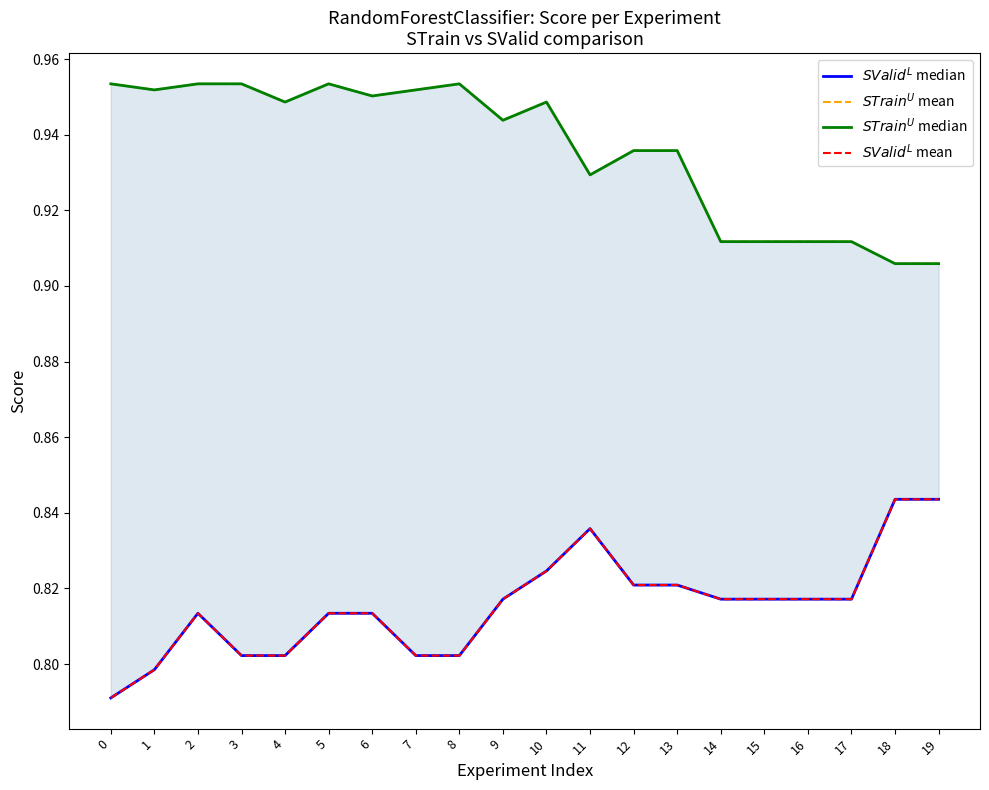

Reading left to right, list all the values displayed in this chart.

$SValid^L$ median: 0=0.8	1=0.8	2=0.8	3=0.8	4=0.8	5=0.8	6=0.8	7=0.8	8=0.8	9=0.8	10=0.8	11=0.8	12=0.8	13=0.8	14=0.8	15=0.8	16=0.8	17=0.8	18=0.8	19=0.8
$STrain^U$ mean: 0=1.0	1=1.0	2=1.0	3=1.0	4=0.9	5=1.0	6=1.0	7=1.0	8=1.0	9=0.9	10=0.9	11=0.9	12=0.9	13=0.9	14=0.9	15=0.9	16=0.9	17=0.9	18=0.9	19=0.9
$STrain^U$ median: 0=1.0	1=1.0	2=1.0	3=1.0	4=0.9	5=1.0	6=1.0	7=1.0	8=1.0	9=0.9	10=0.9	11=0.9	12=0.9	13=0.9	14=0.9	15=0.9	16=0.9	17=0.9	18=0.9	19=0.9
$SValid^L$ mean: 0=0.8	1=0.8	2=0.8	3=0.8	4=0.8	5=0.8	6=0.8	7=0.8	8=0.8	9=0.8	10=0.8	11=0.8	12=0.8	13=0.8	14=0.8	15=0.8	16=0.8	17=0.8	18=0.8	19=0.8